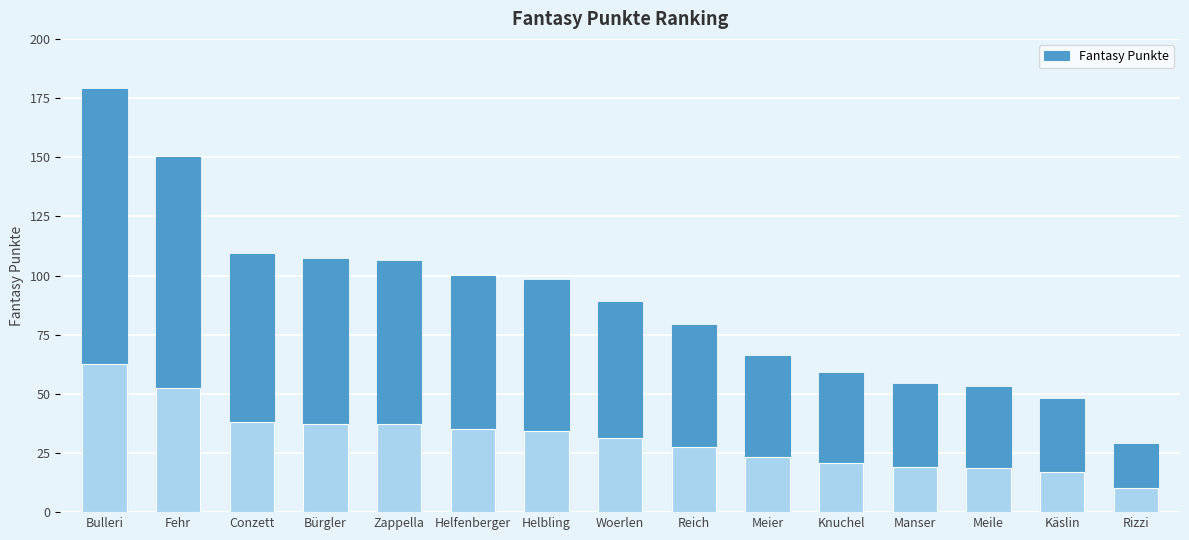

What is the average value?

88